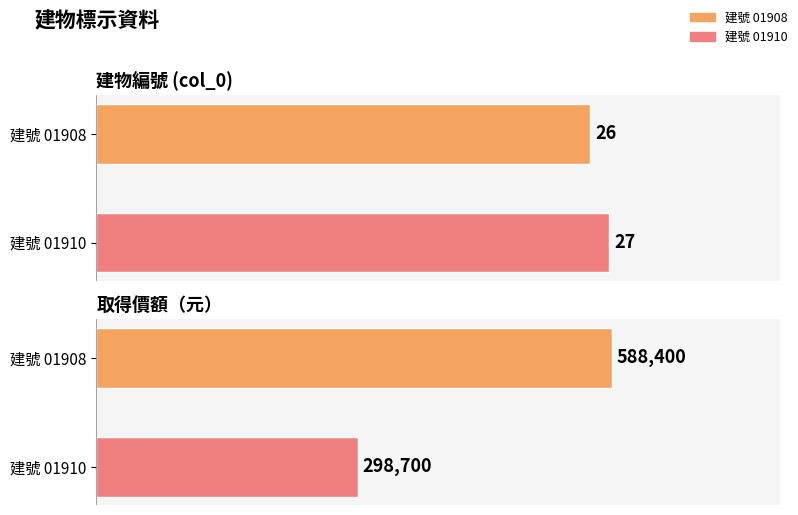

What is the value of the 1st bar from the left?

26